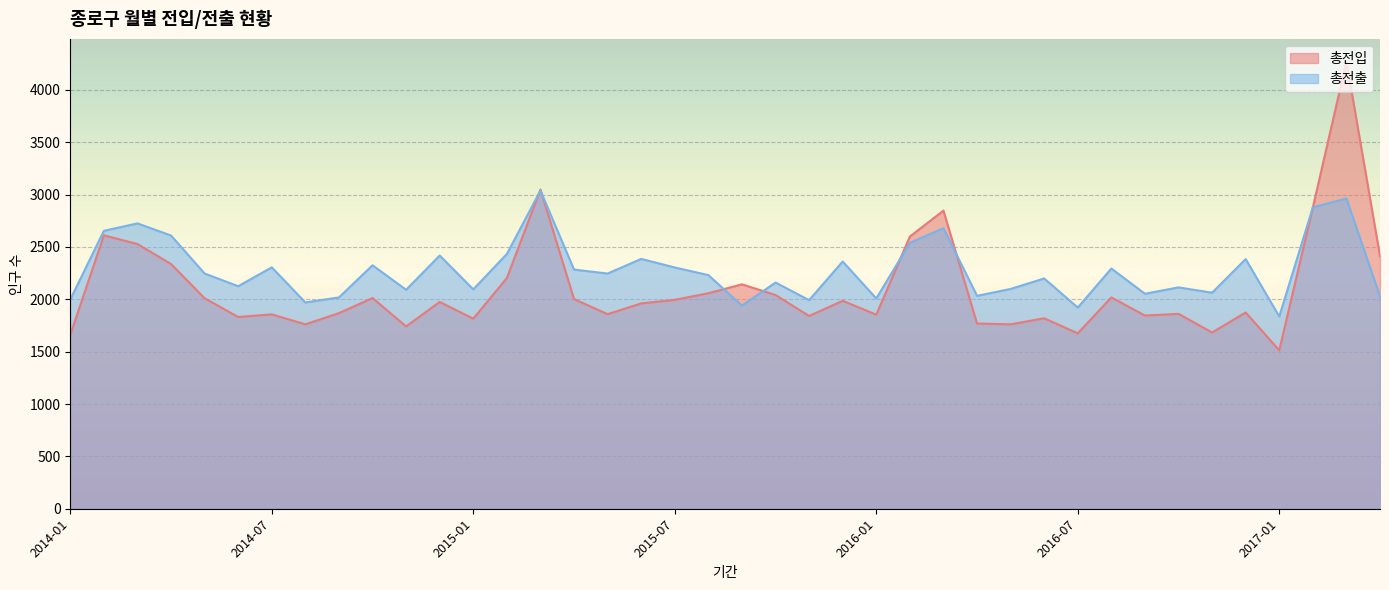

Does the chart display data point markers on the line(s)?

No